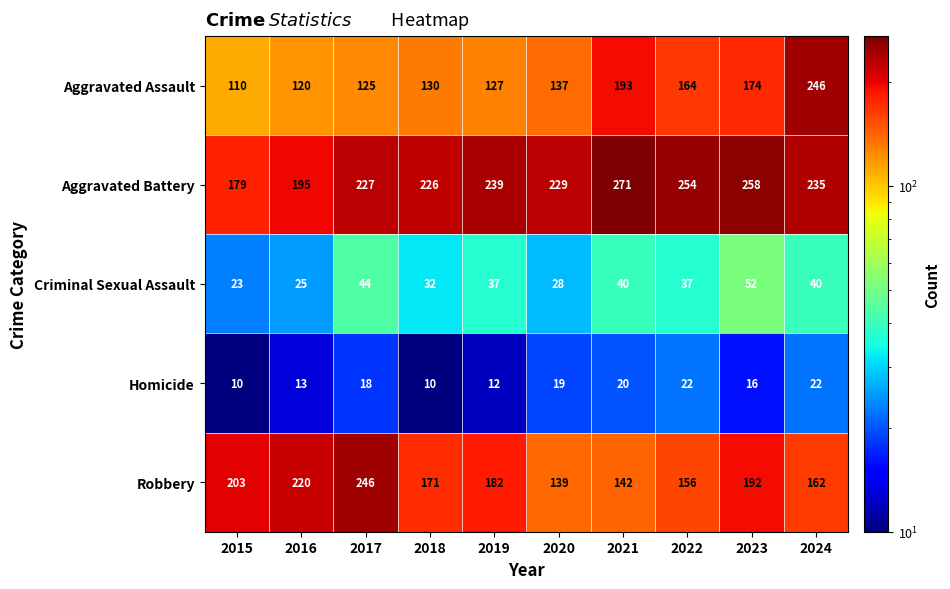

What is the spread (max minus min) of values at 2019?

227